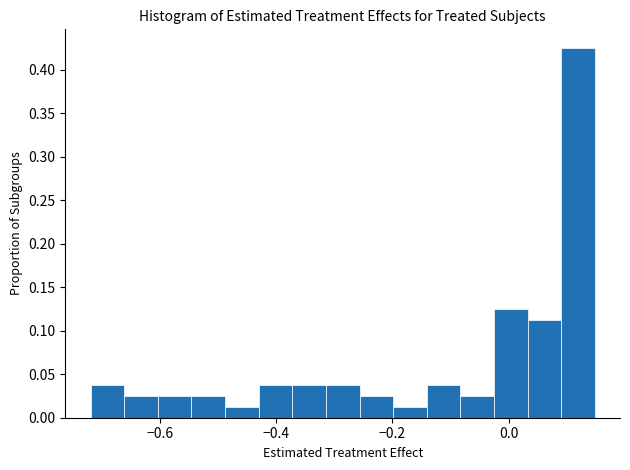

Around what value on the x-axis is the tallest bar? Give the approximate position of its centre, as read against the axis.

0.12